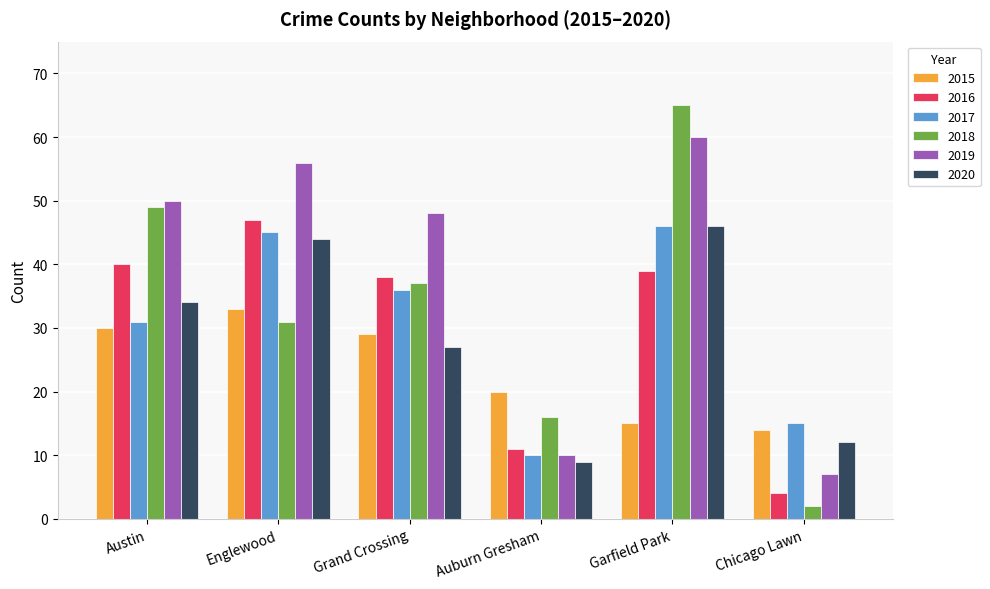

Reading left to right, what are all the values shown in this chart?

2015: Austin=30	Englewood=33	Grand Crossing=29	Auburn Gresham=20	Garfield Park=15	Chicago Lawn=14
2016: Austin=40	Englewood=47	Grand Crossing=38	Auburn Gresham=11	Garfield Park=39	Chicago Lawn=4
2017: Austin=31	Englewood=45	Grand Crossing=36	Auburn Gresham=10	Garfield Park=46	Chicago Lawn=15
2018: Austin=49	Englewood=31	Grand Crossing=37	Auburn Gresham=16	Garfield Park=65	Chicago Lawn=2
2019: Austin=50	Englewood=56	Grand Crossing=48	Auburn Gresham=10	Garfield Park=60	Chicago Lawn=7
2020: Austin=34	Englewood=44	Grand Crossing=27	Auburn Gresham=9	Garfield Park=46	Chicago Lawn=12